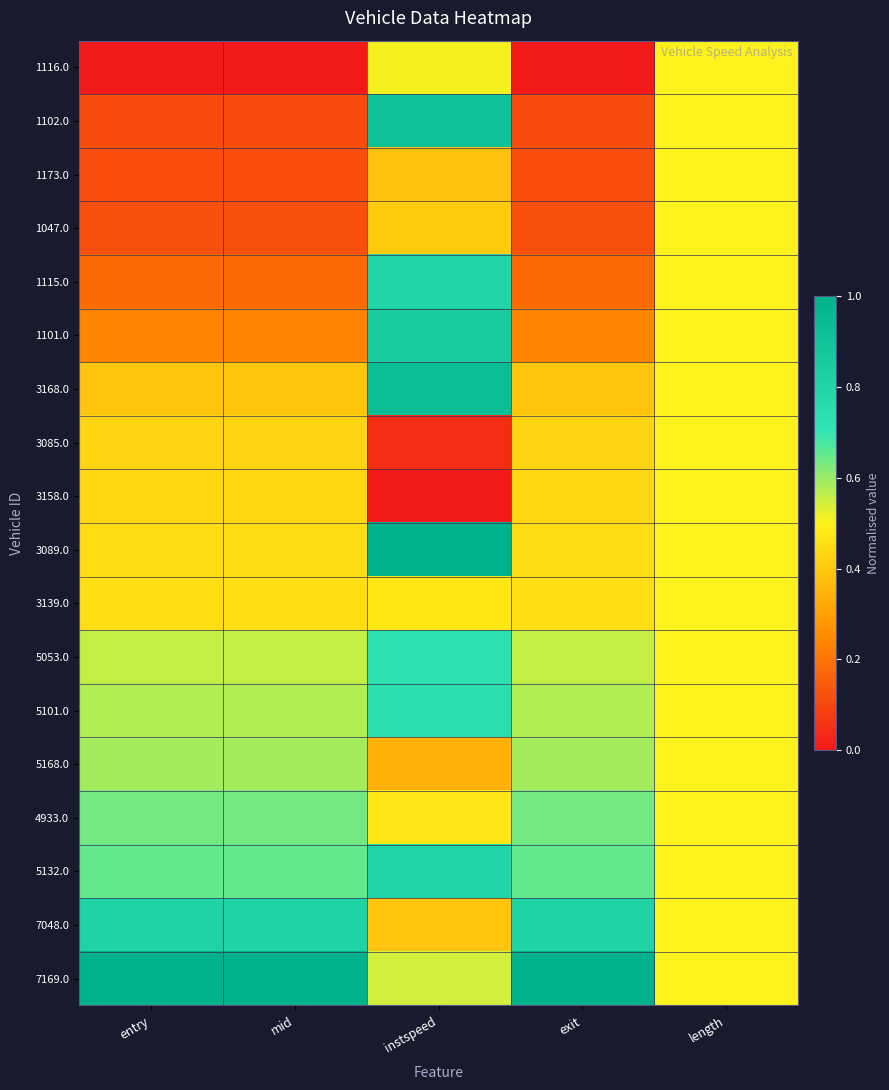

Reading right to left, extract all data points from this chart.

1116.0: length=0.5	exit=0.0	instspeed=0.5	mid=0.0	entry=0.0
1102.0: length=0.5	exit=0.1	instspeed=0.9	mid=0.1	entry=0.1
1173.0: length=0.5	exit=0.1	instspeed=0.4	mid=0.1	entry=0.1
1047.0: length=0.5	exit=0.1	instspeed=0.4	mid=0.1	entry=0.1
1115.0: length=0.5	exit=0.2	instspeed=0.8	mid=0.2	entry=0.2
1101.0: length=0.5	exit=0.2	instspeed=0.8	mid=0.2	entry=0.2
3168.0: length=0.5	exit=0.4	instspeed=0.9	mid=0.4	entry=0.4
3085.0: length=0.5	exit=0.4	instspeed=0.0	mid=0.4	entry=0.4
3158.0: length=0.5	exit=0.4	instspeed=0.0	mid=0.4	entry=0.4
3089.0: length=0.5	exit=0.4	instspeed=1.0	mid=0.4	entry=0.4
3139.0: length=0.5	exit=0.5	instspeed=0.5	mid=0.5	entry=0.5
5053.0: length=0.5	exit=0.6	instspeed=0.7	mid=0.6	entry=0.6
5101.0: length=0.5	exit=0.6	instspeed=0.7	mid=0.6	entry=0.6
5168.0: length=0.5	exit=0.6	instspeed=0.3	mid=0.6	entry=0.6
4933.0: length=0.5	exit=0.6	instspeed=0.5	mid=0.6	entry=0.6
5132.0: length=0.5	exit=0.7	instspeed=0.8	mid=0.7	entry=0.7
7048.0: length=0.5	exit=0.8	instspeed=0.4	mid=0.8	entry=0.8
7169.0: length=0.5	exit=1.0	instspeed=0.5	mid=1.0	entry=1.0